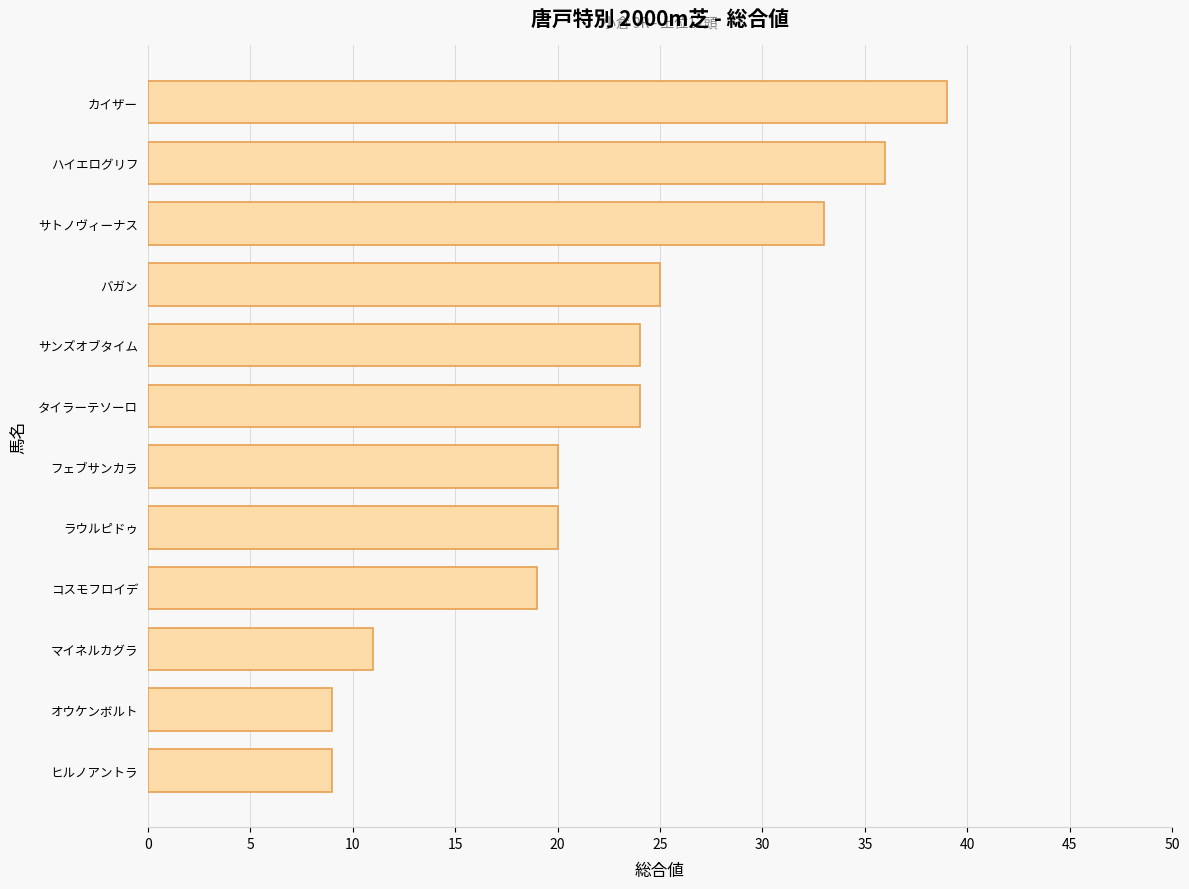

At which category does the chart reach its peak across all series?

カイザー